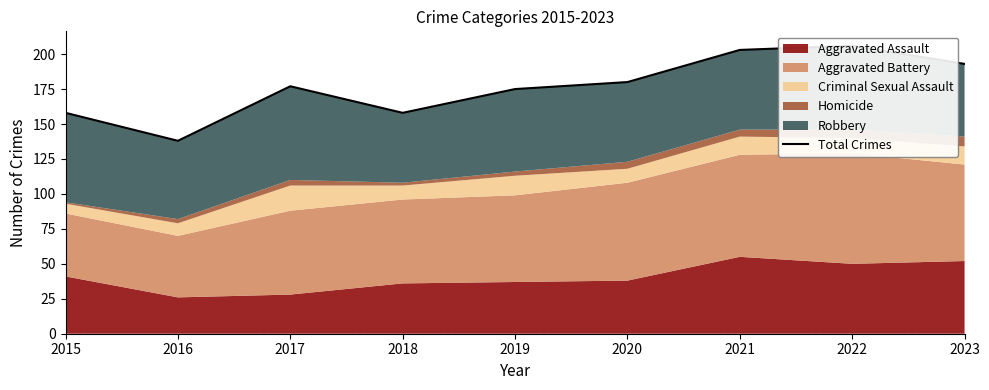

Between 2022 and 2017, which is larger?

2022